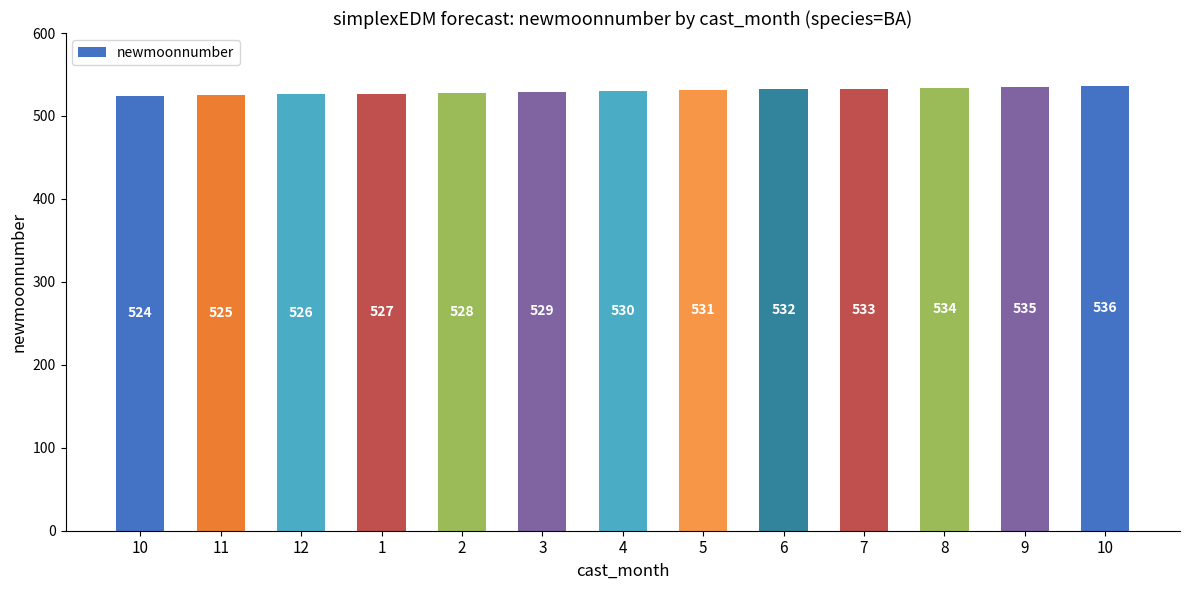

How many bars are there in total?

13